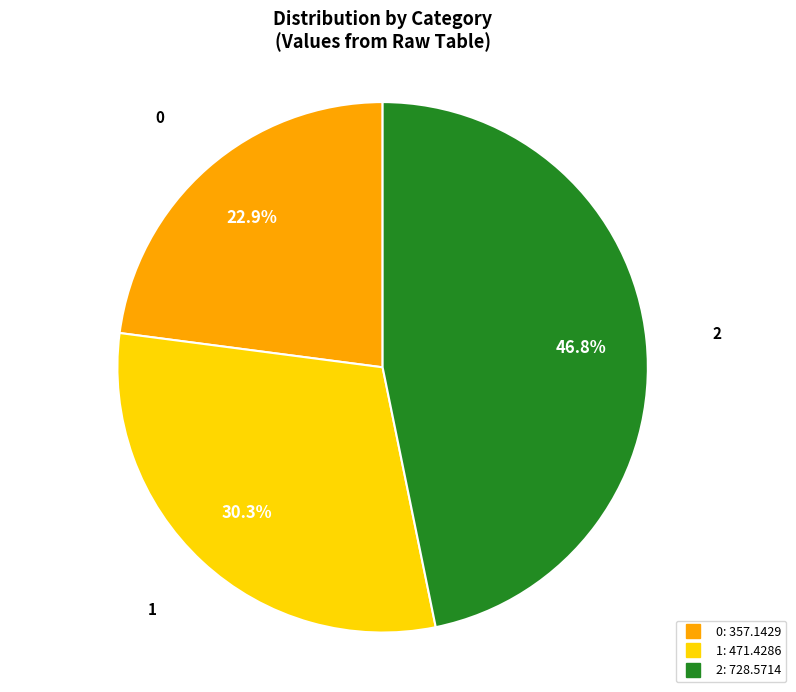

What is the largest slice in the pie chart?

2